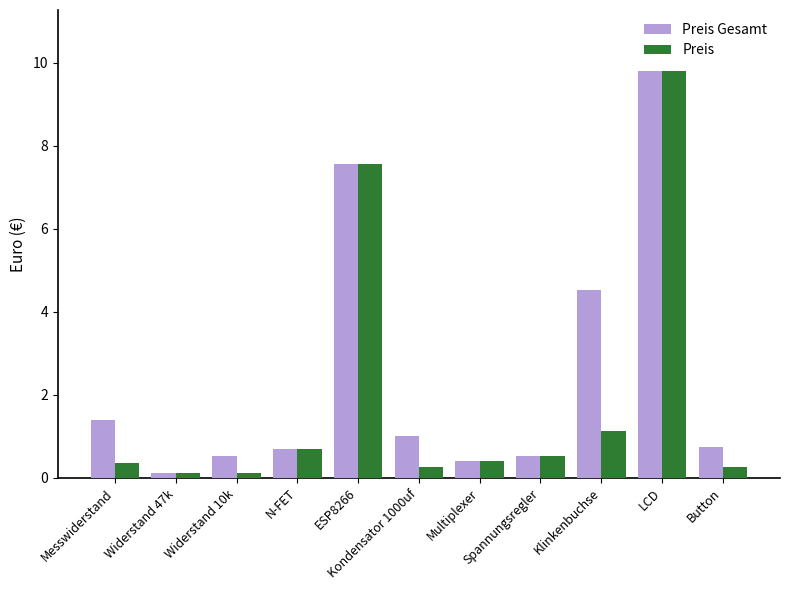

List the series in order of their overall mean, lowest first.

Preis, Preis Gesamt